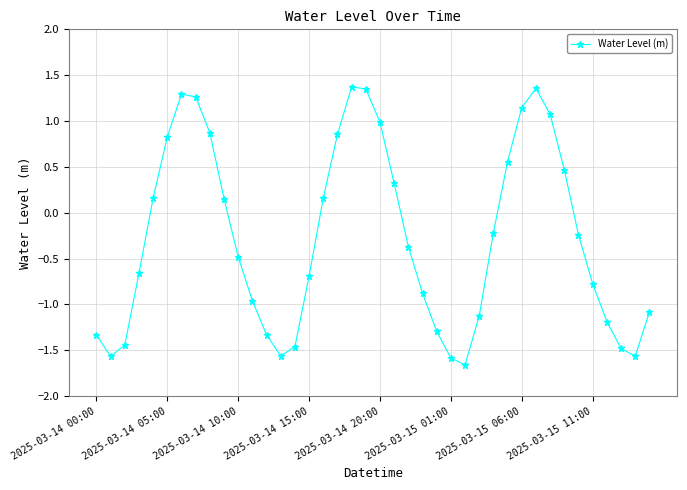

How many points are higher than both their immediate neighbors (excluding endpoints)?

3